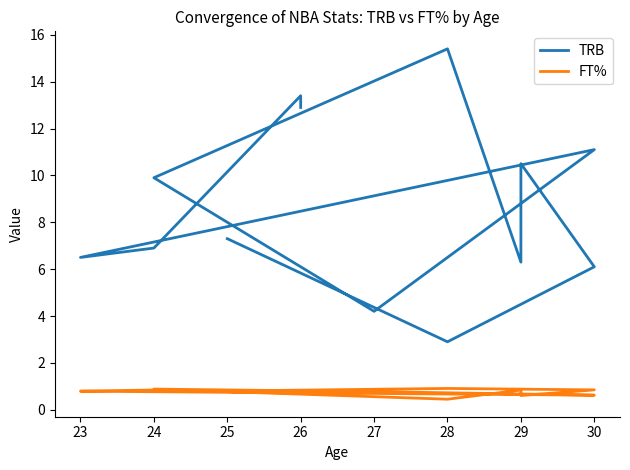

At 24, list the series in order from largest to smallest.

TRB, FT%